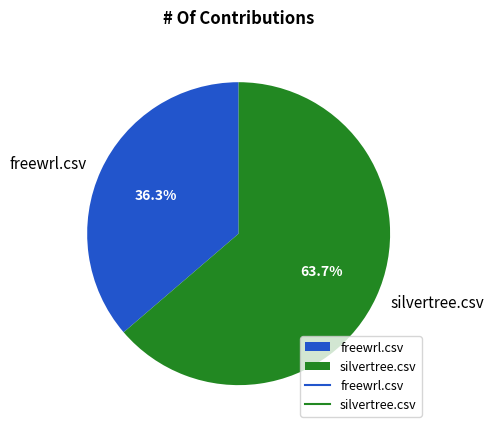

Does silvertree.csv represent more than half of the total?

Yes